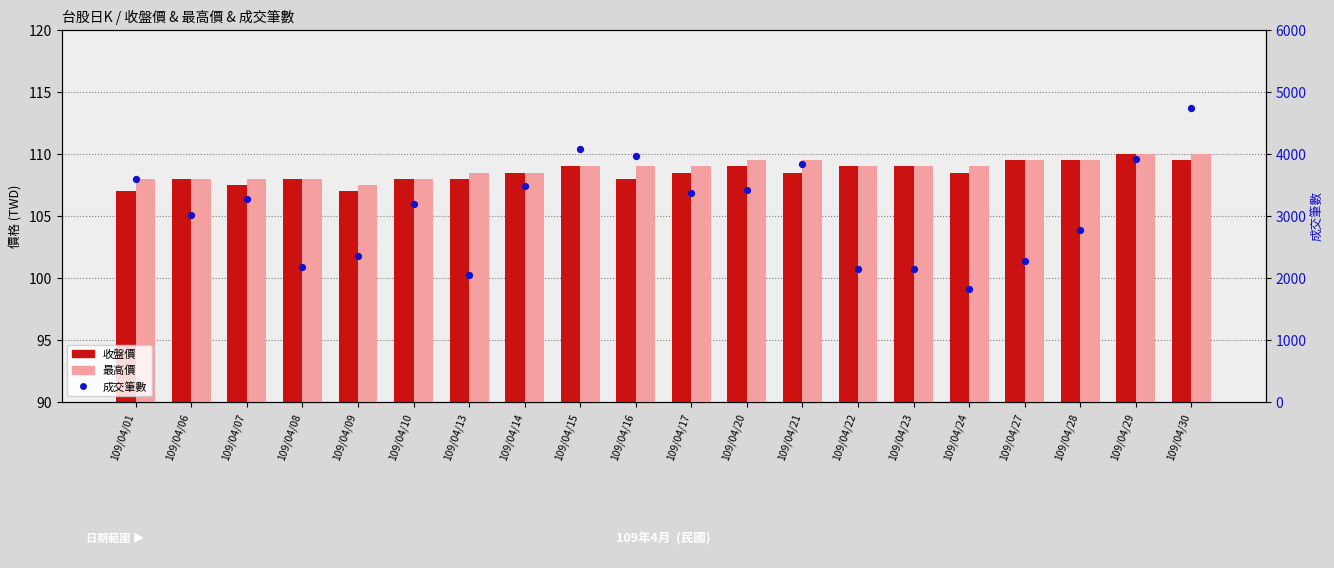

Is the value of 最高價 at 109/04/23 greater than the value of 成交筆數 at 109/04/29?

No